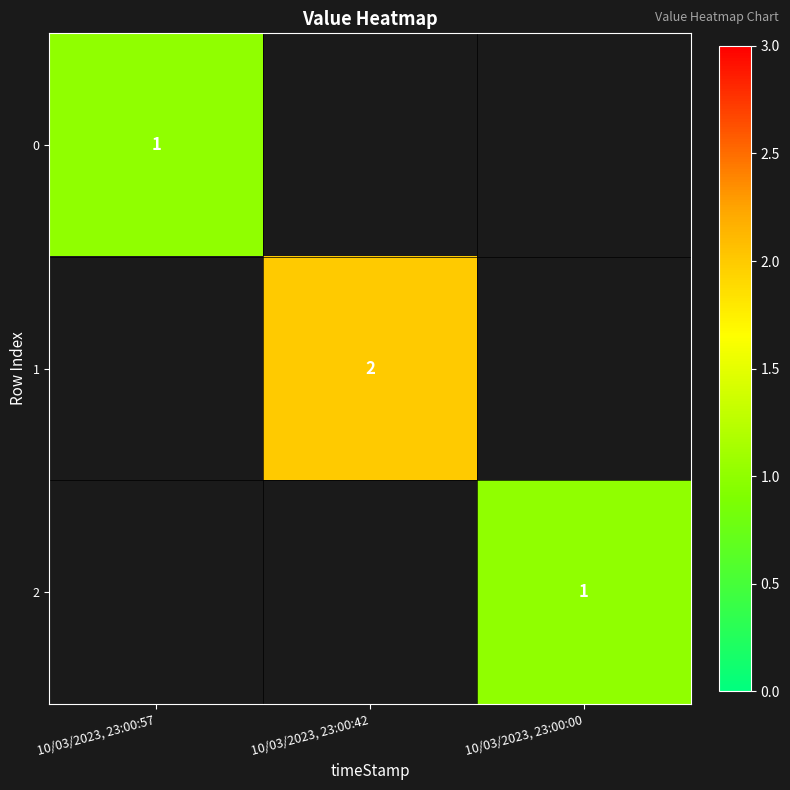

True or false: 0 has a value of 1 at 10/03/2023, 23:00:57.

True